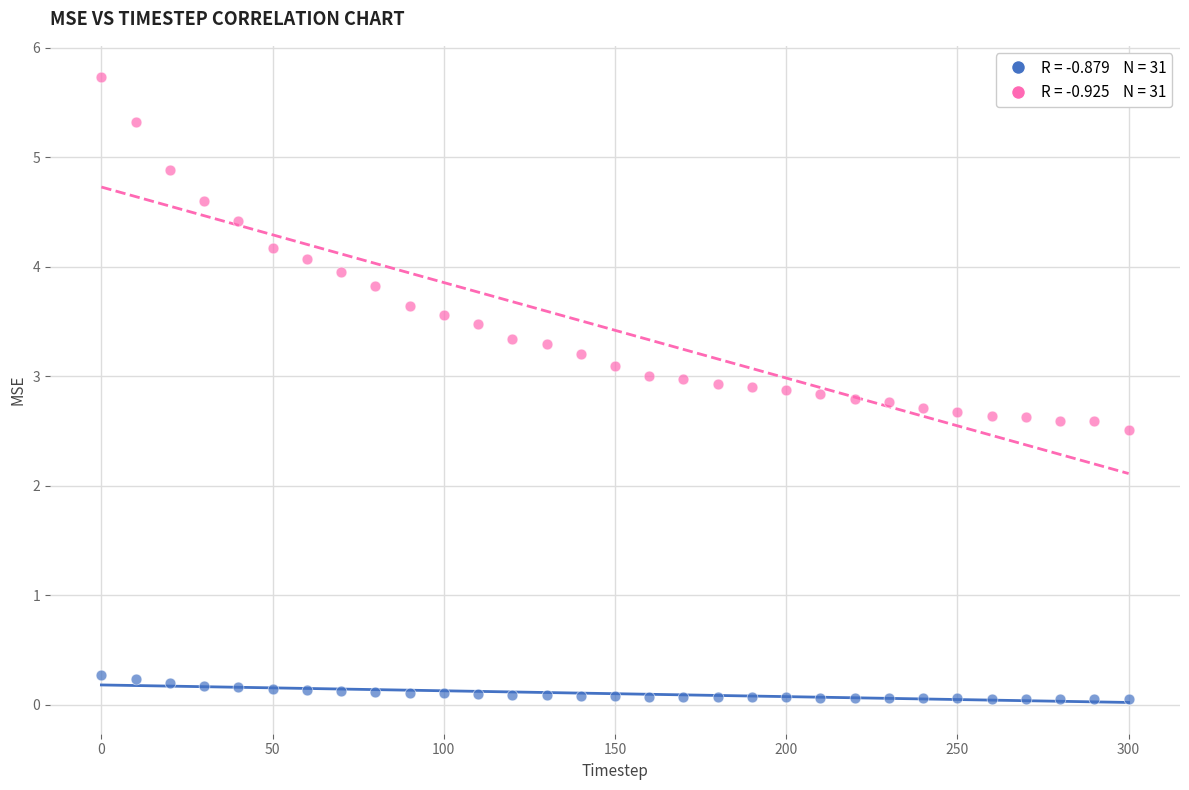

Across all series, what Y value is closest to 2?

2.5